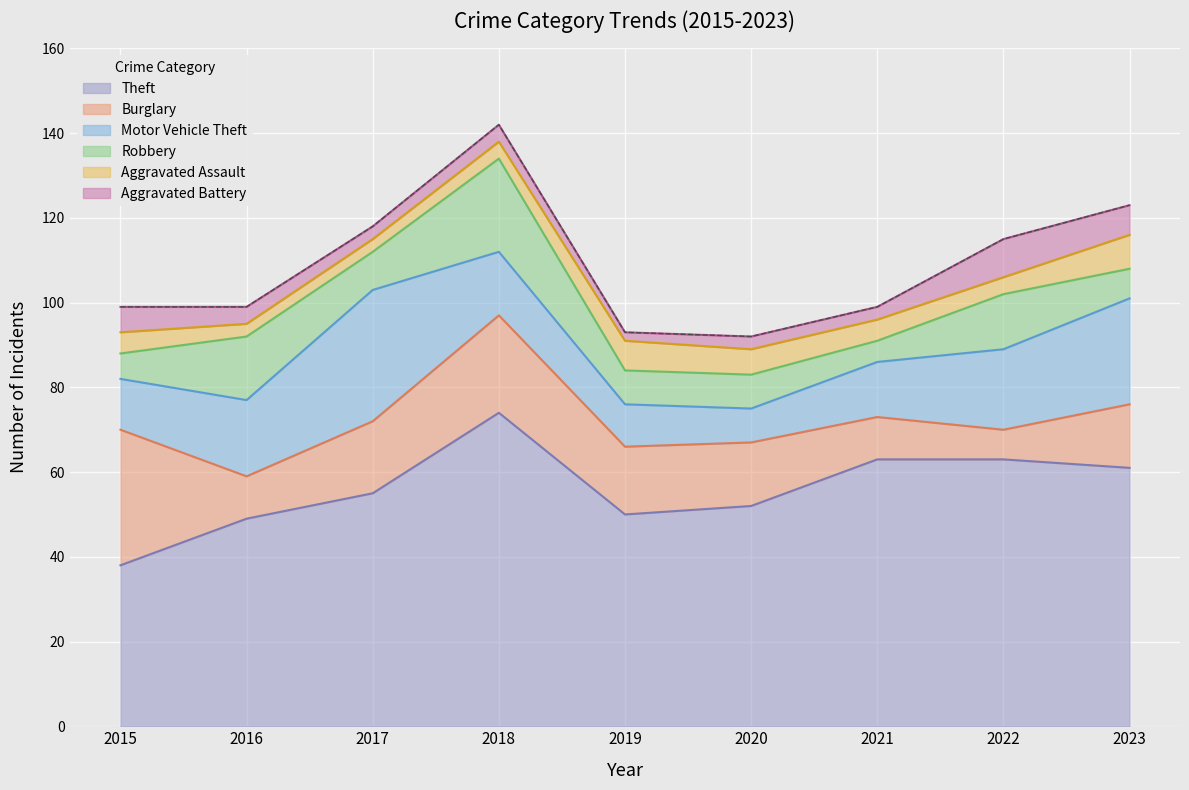

True or false: Robbery and Theft cross at least once.

False